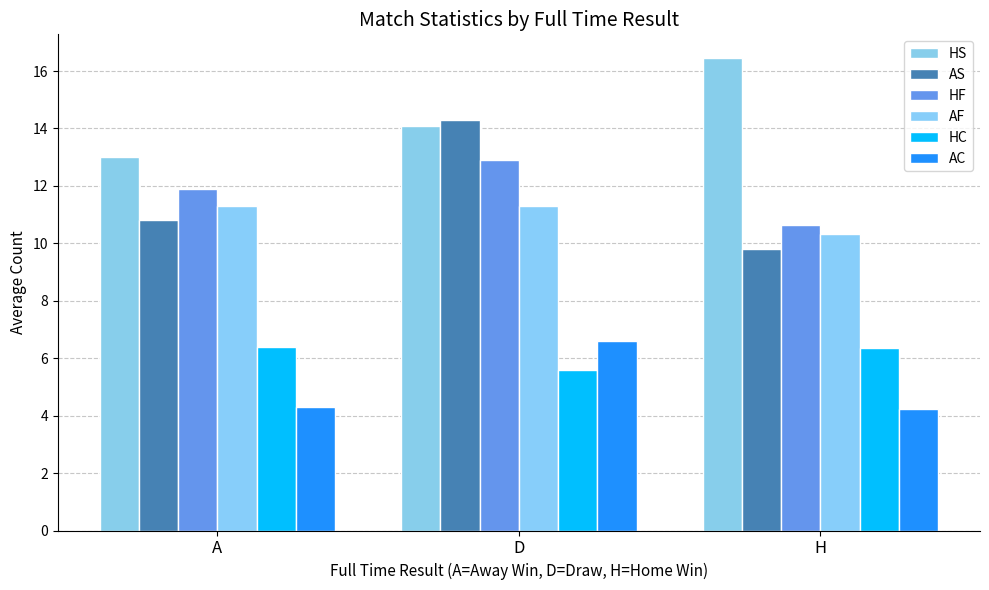

Where is HS nearest to the value 14?

D